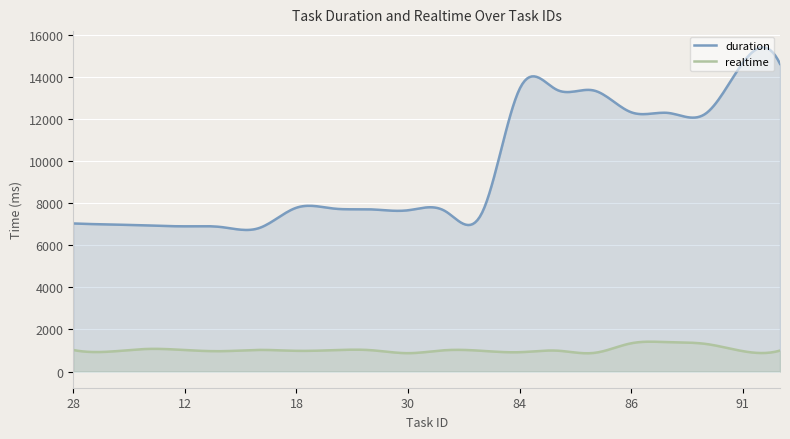

At which label is duration closest to 10733?

90